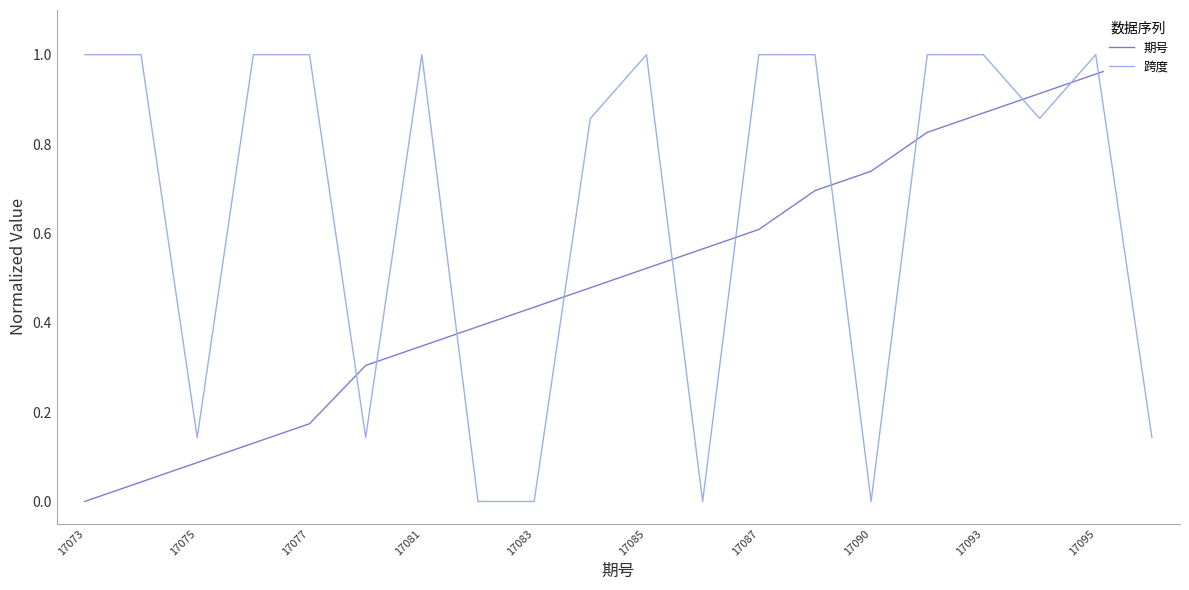

The 期号 series shows 0.3 at 17085. True or false?

False